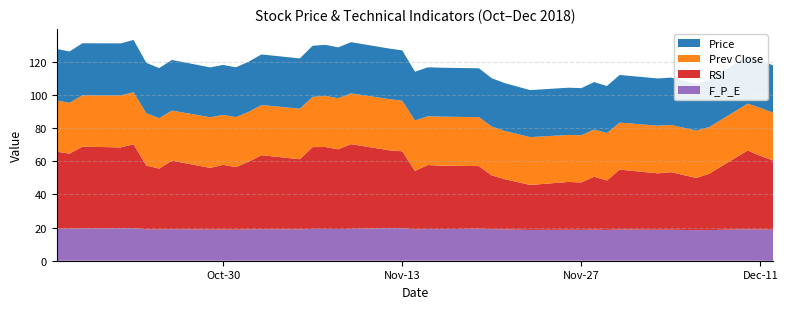

What is the lowest value of the F_P_E series?

18.4